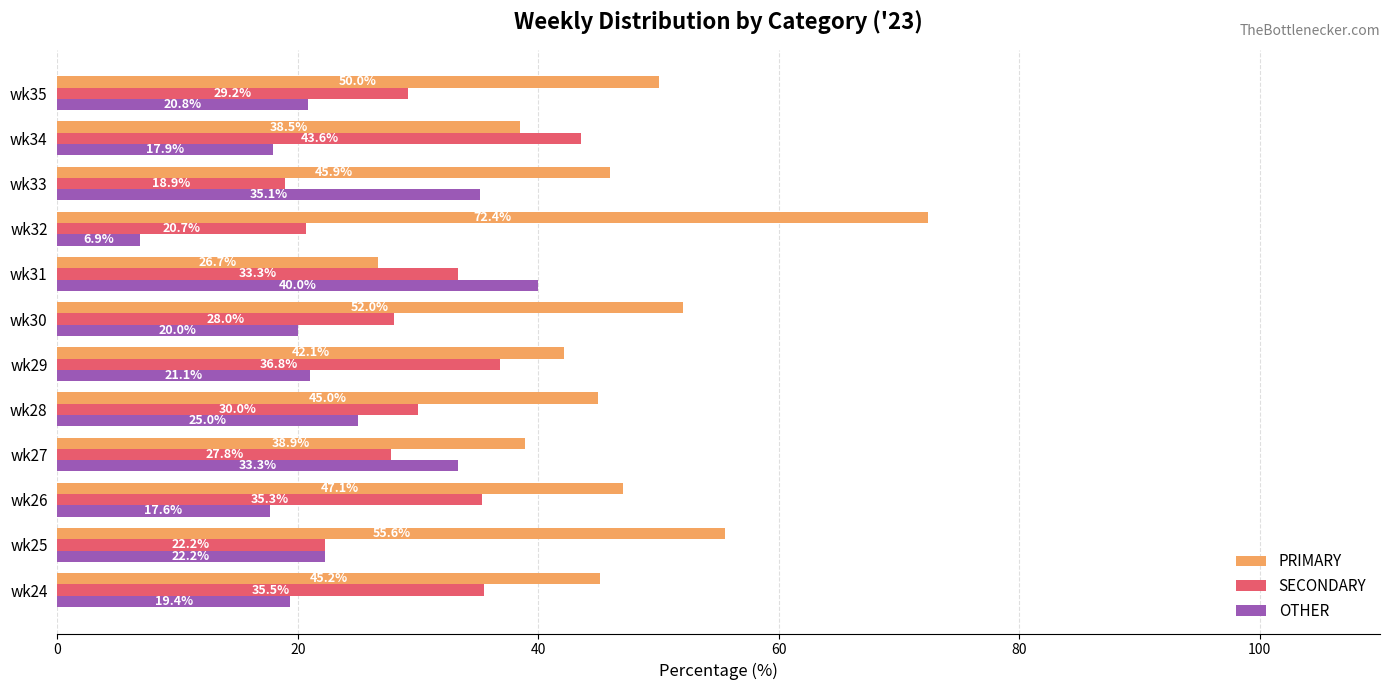

Where is OTHER nearest to the value 23?

wk25